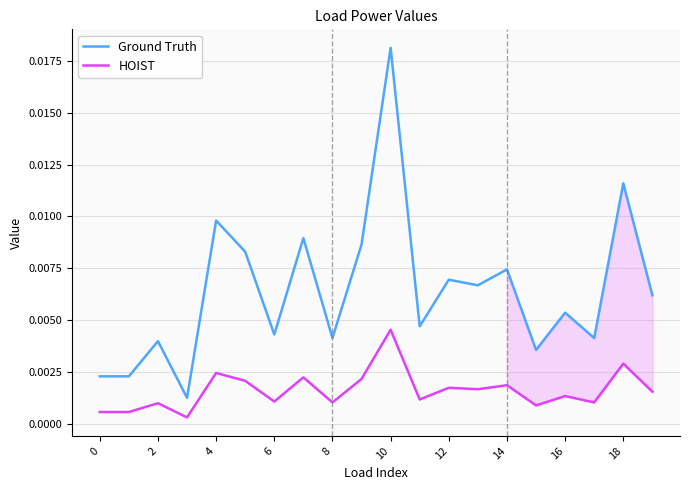

How many lines are shown in the chart?

2